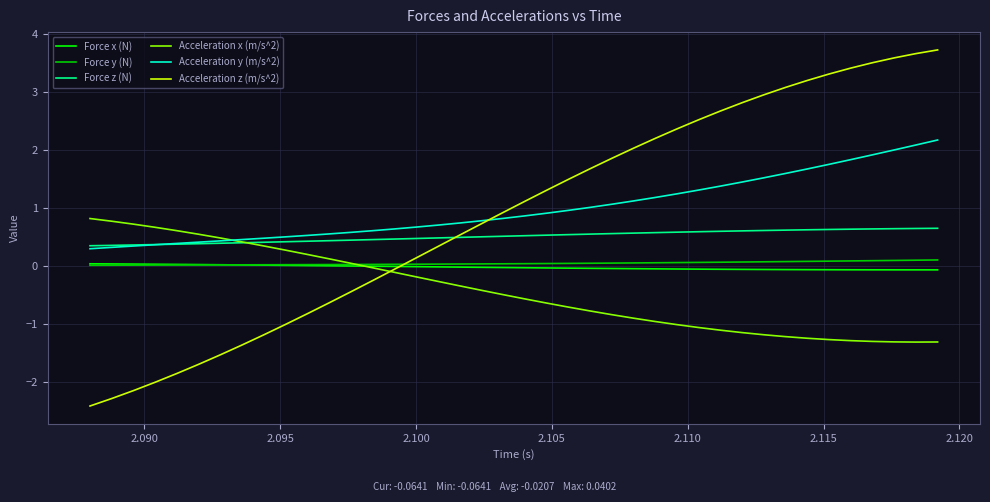

Which series has the widest spread of values?

Acceleration z (m/s^2)